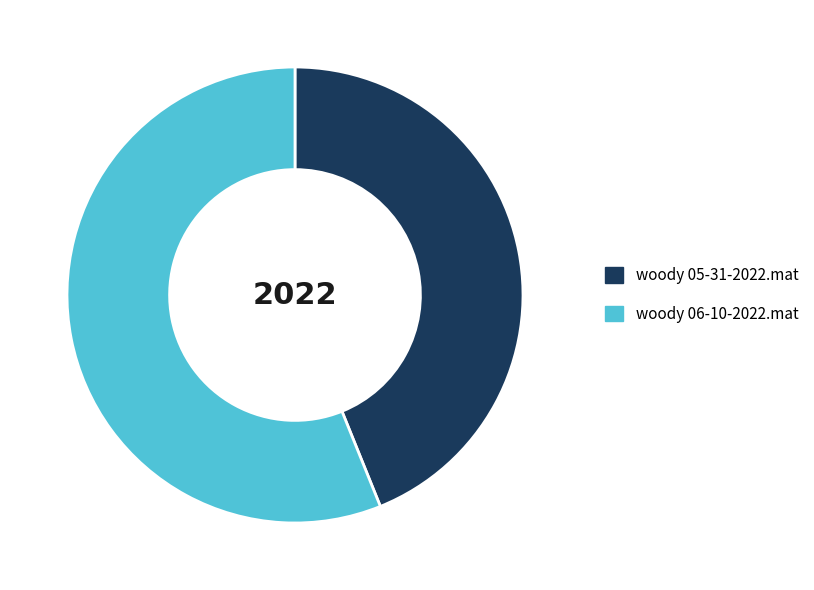

What is the ratio of the value at woody 06-10-2022.mat to the value at woody 05-31-2022.mat?

1.3